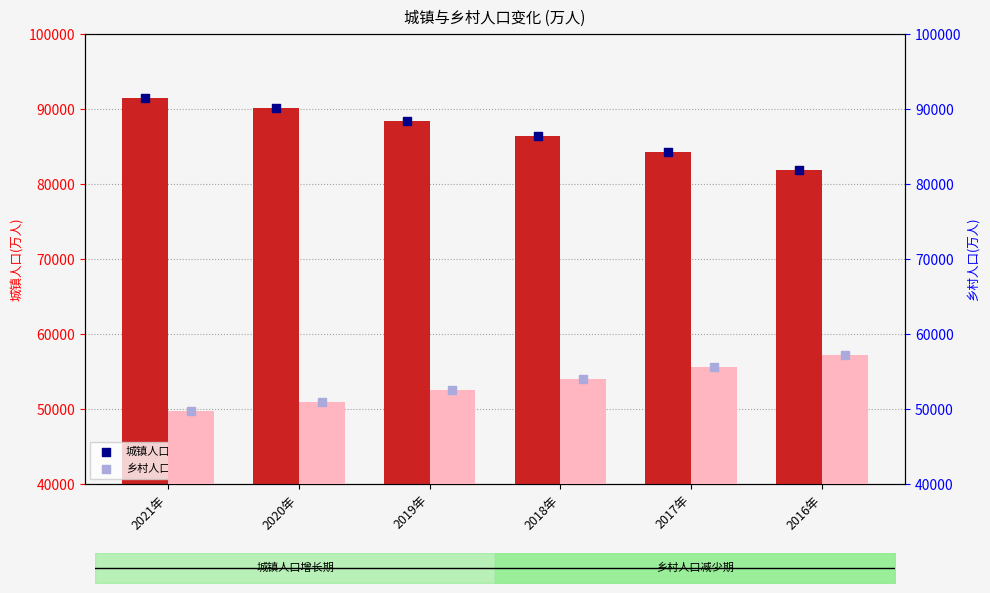

Which series reaches the minimum Y coordinate?

乡村人口(万人)